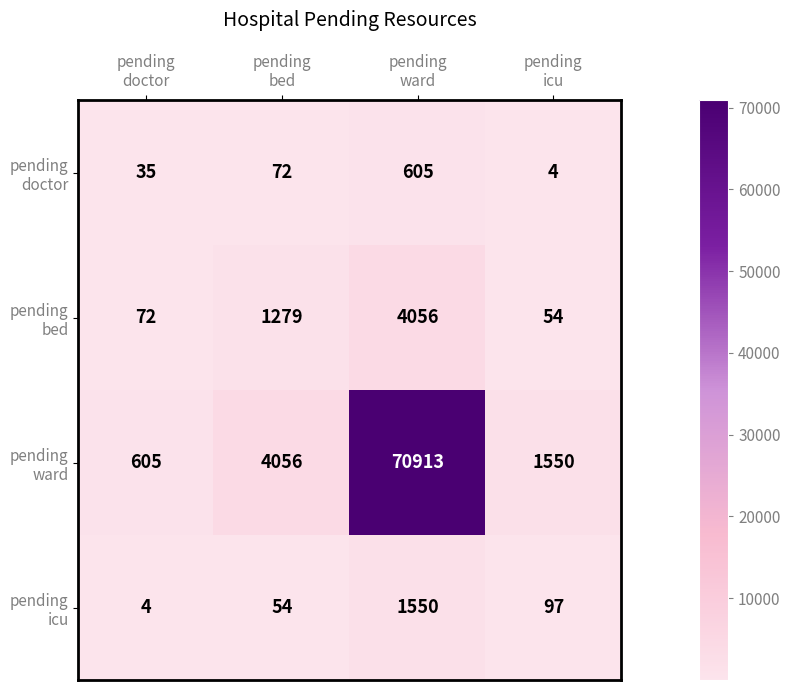

What is the smallest value displayed?

4